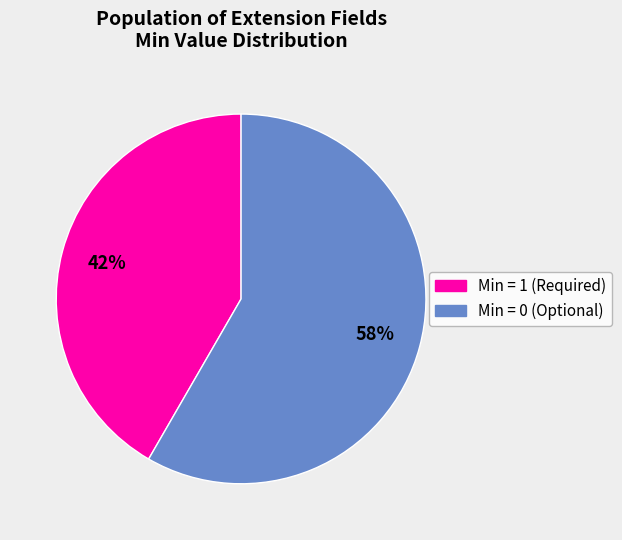

Does any single category account for the majority?

Yes